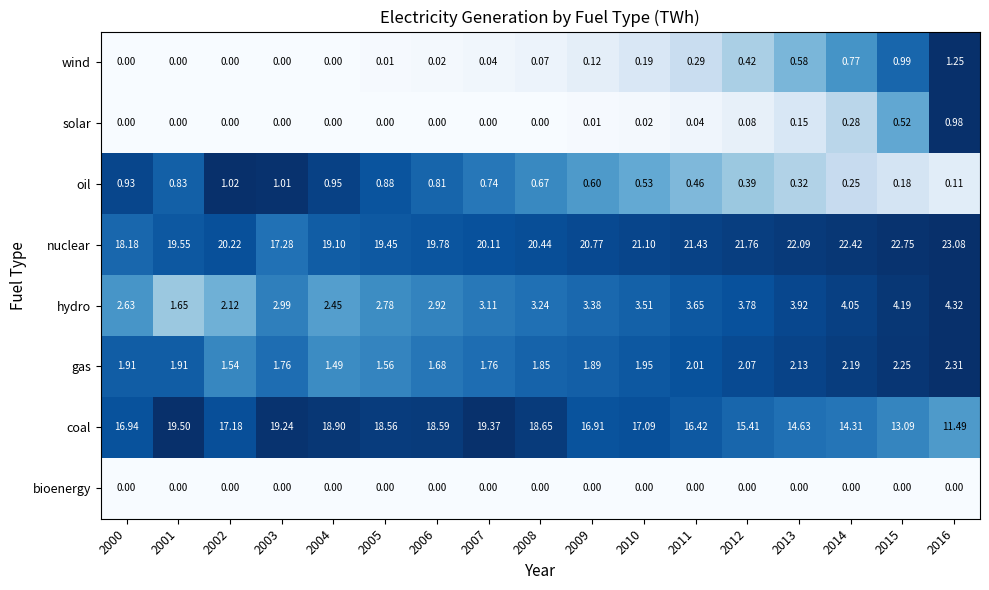

What is the maximum value shown in the chart?

23.1